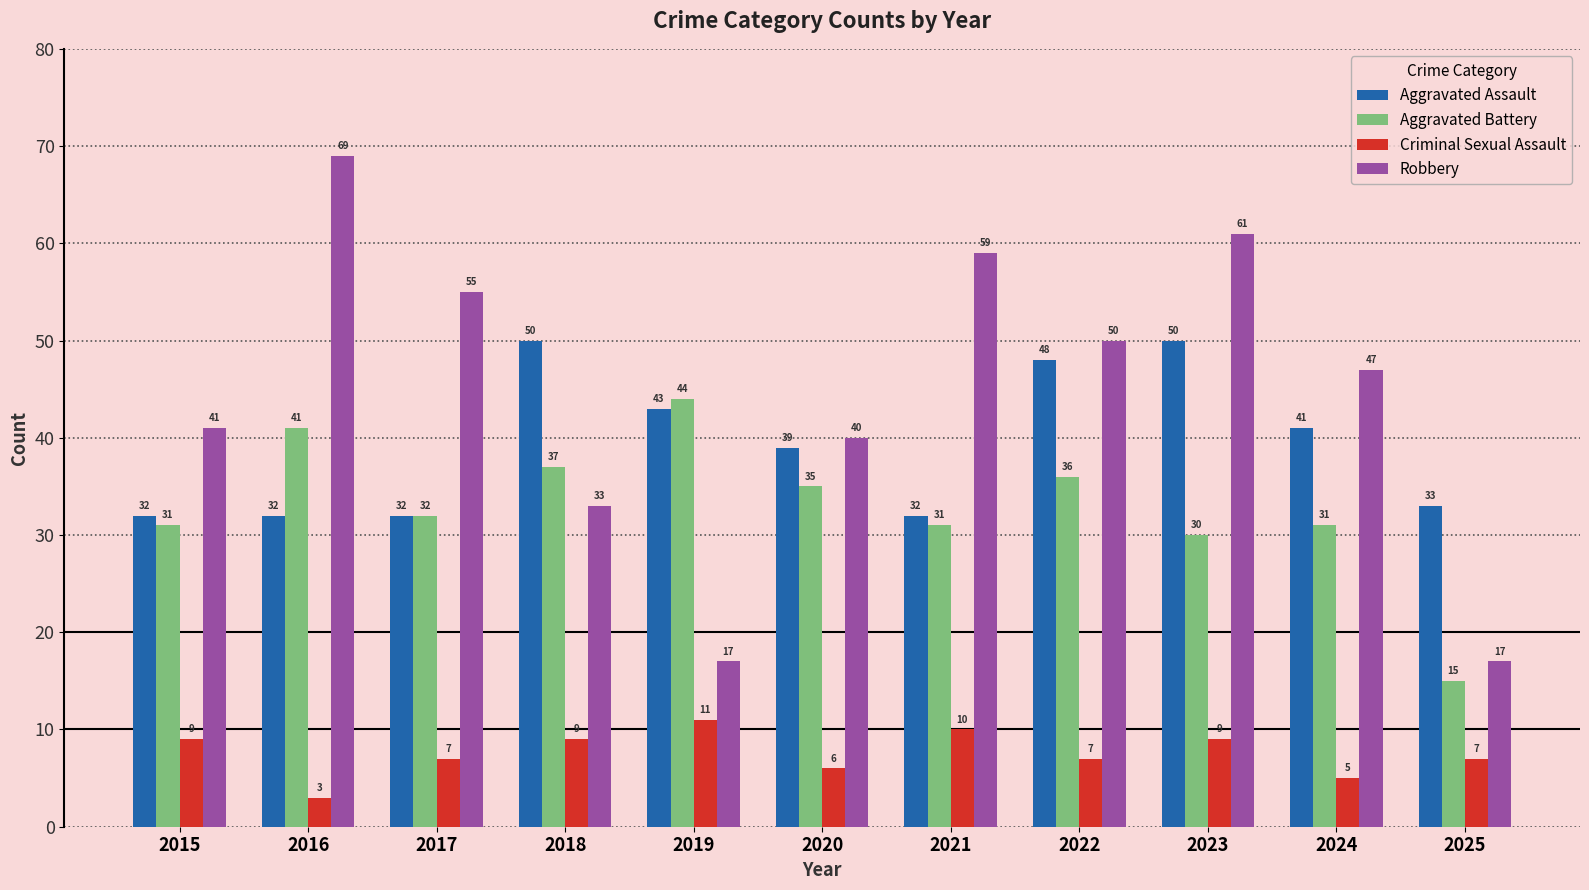

Where does the Criminal Sexual Assault series first go above 7?

2015